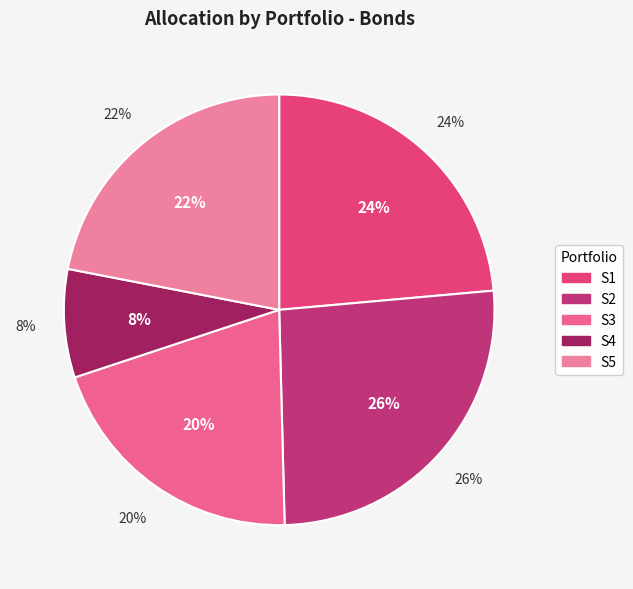

To the nearest percent, what percentage of the pie is S1?

24%